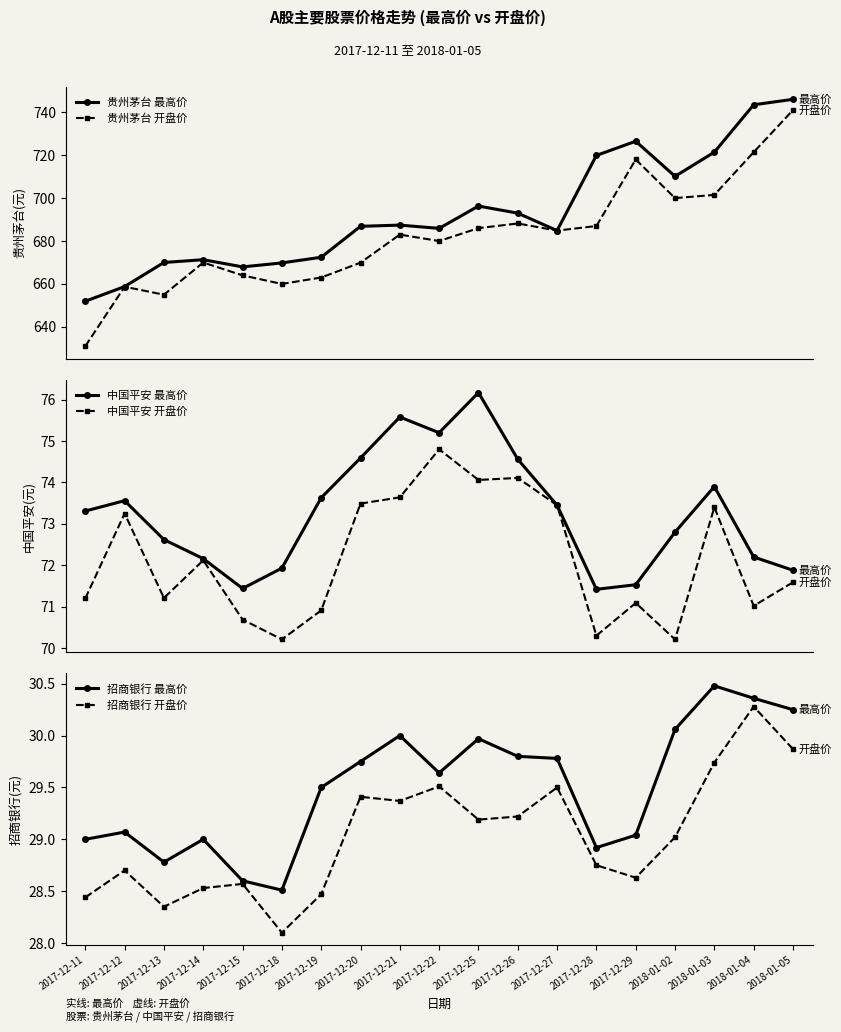

What are all the series names shown in the legend?

贵州茅台 最高价, 贵州茅台 开盘价, 中国平安 最高价, 中国平安 开盘价, 招商银行 最高价, 招商银行 开盘价